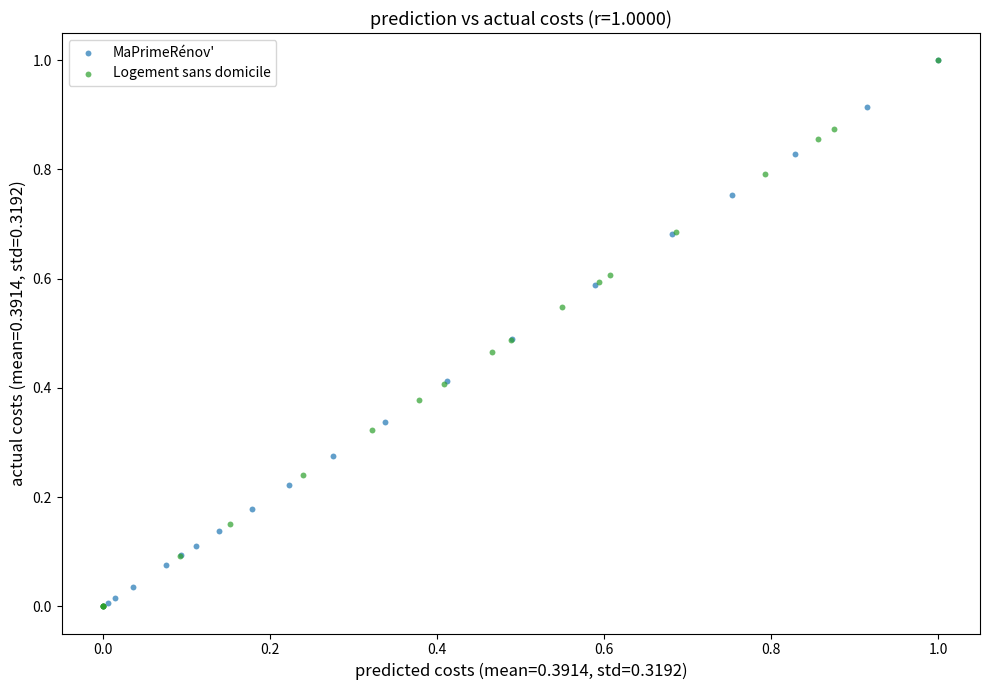

What are all the series names shown in the legend?

MaPrimeRénov', Logement sans domicile